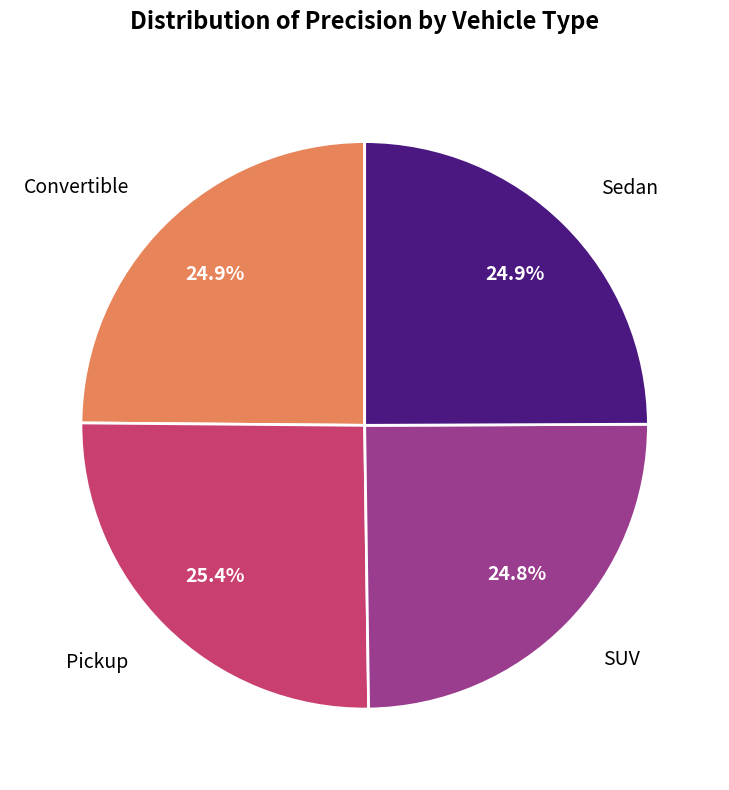

Does any single category account for the majority?

No